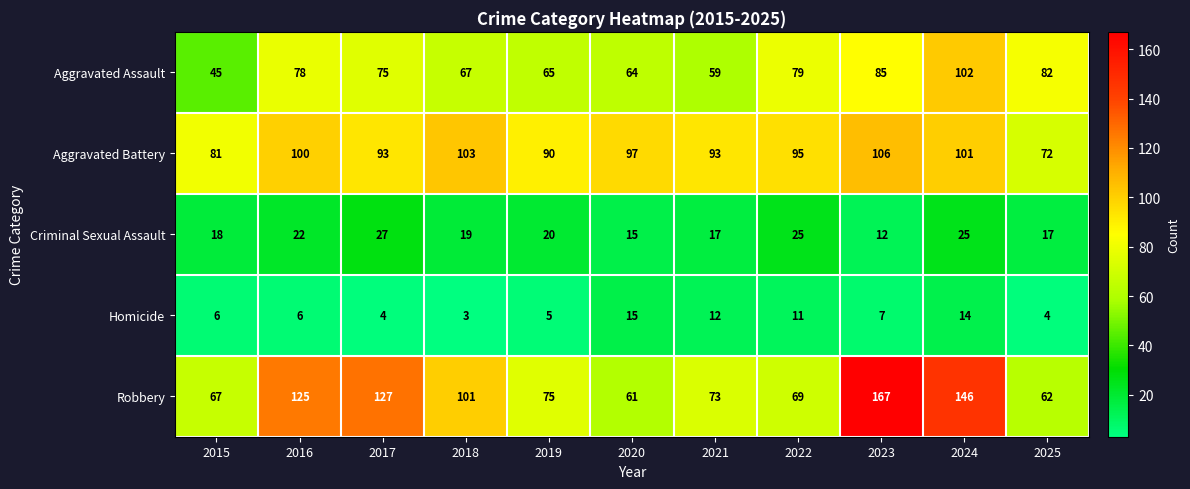

List the series in order of their peak value, highest first.

Robbery, Aggravated Battery, Aggravated Assault, Criminal Sexual Assault, Homicide